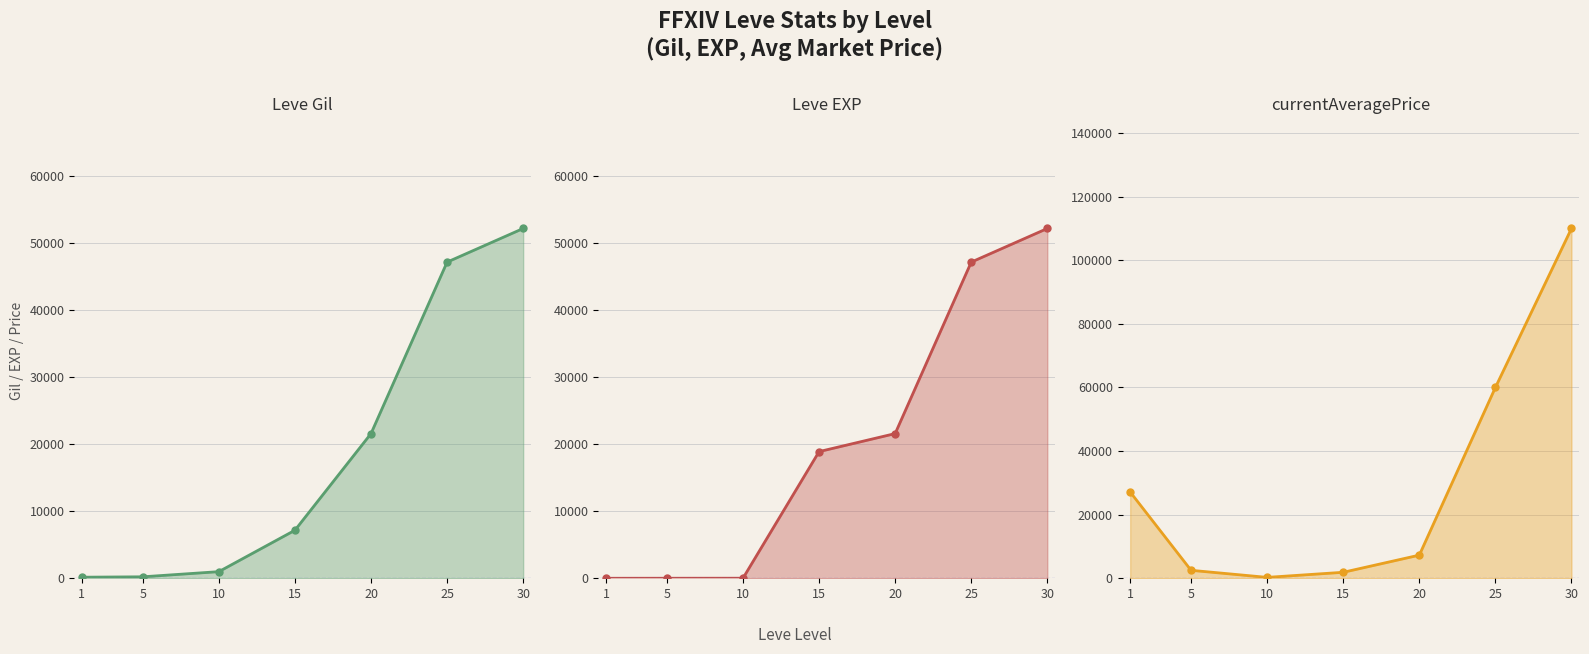

Does the chart have visible grid lines?

Yes